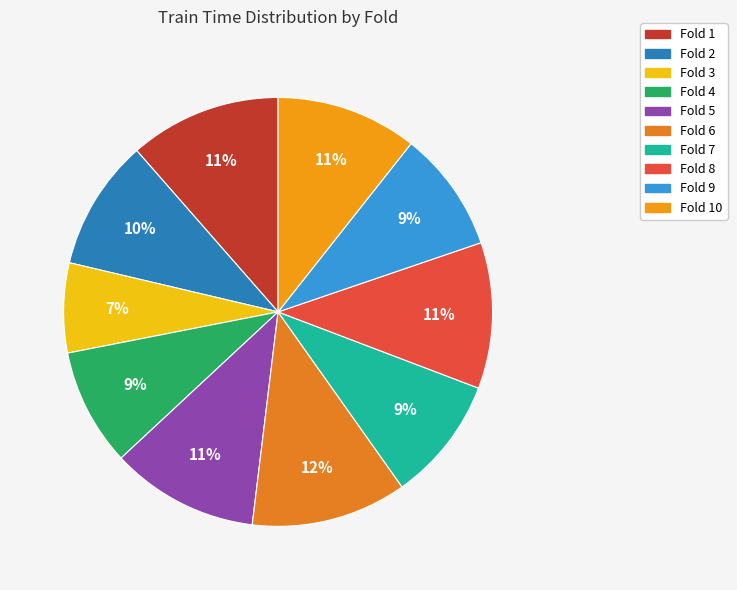

To the nearest percent, what is the average slice percentage?

10%